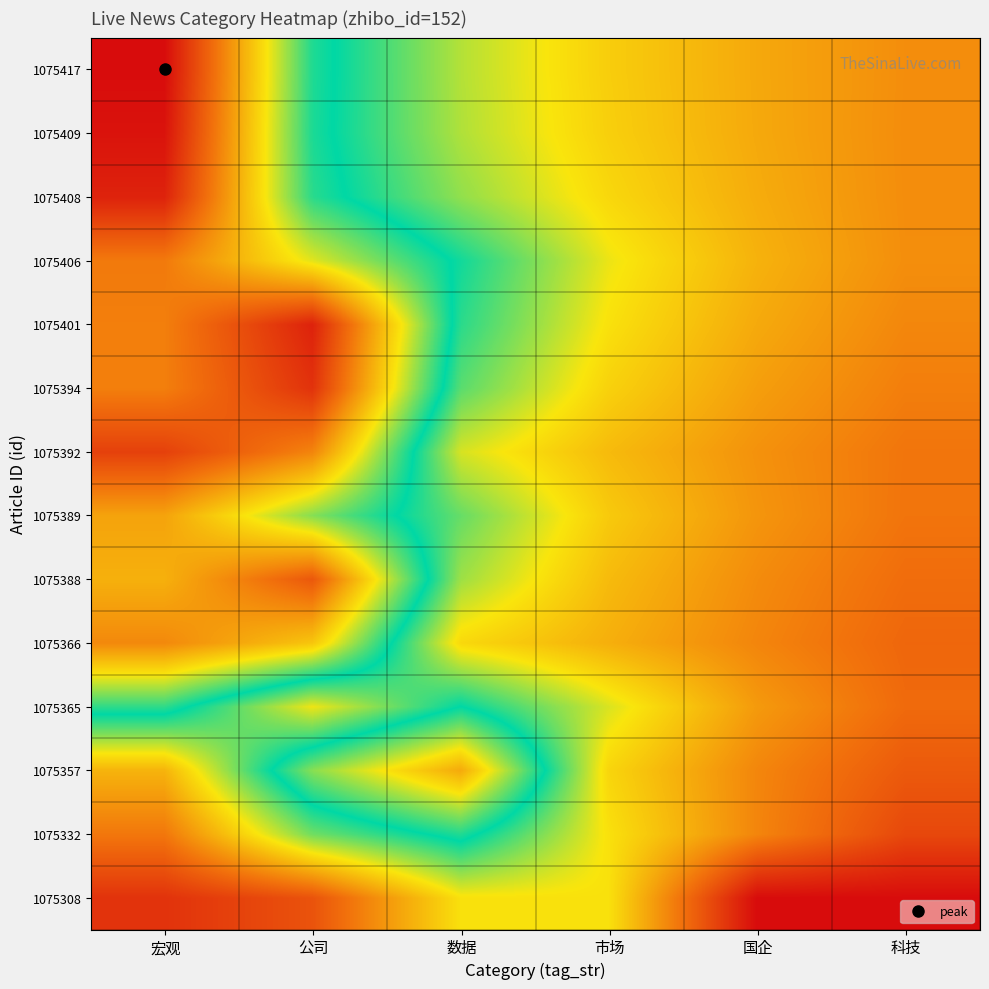

List the series in order of their peak value, lowest first.

1075308, 1075332, 1075365, 1075357, 1075389, 1075366, 1075406, 1075388, 1075392, 1075394, 1075408, 1075401, 1075409, 1075417